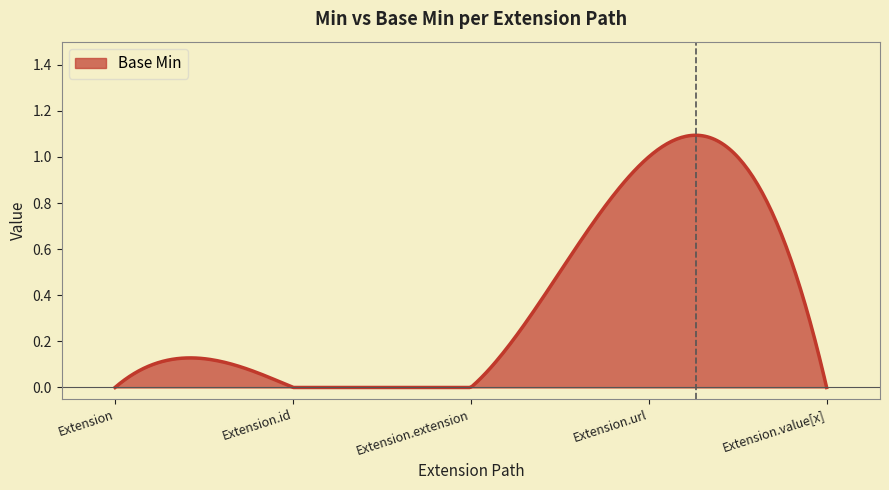

Does the chart have visible grid lines?

No